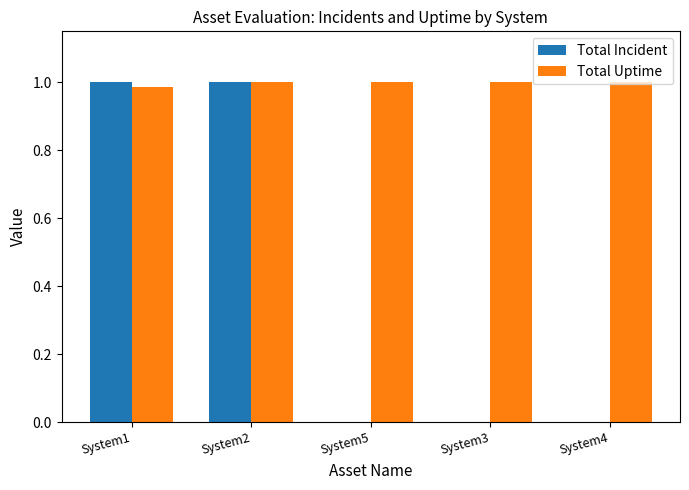

Which series changed the most between System2 and System5?

Total Incident